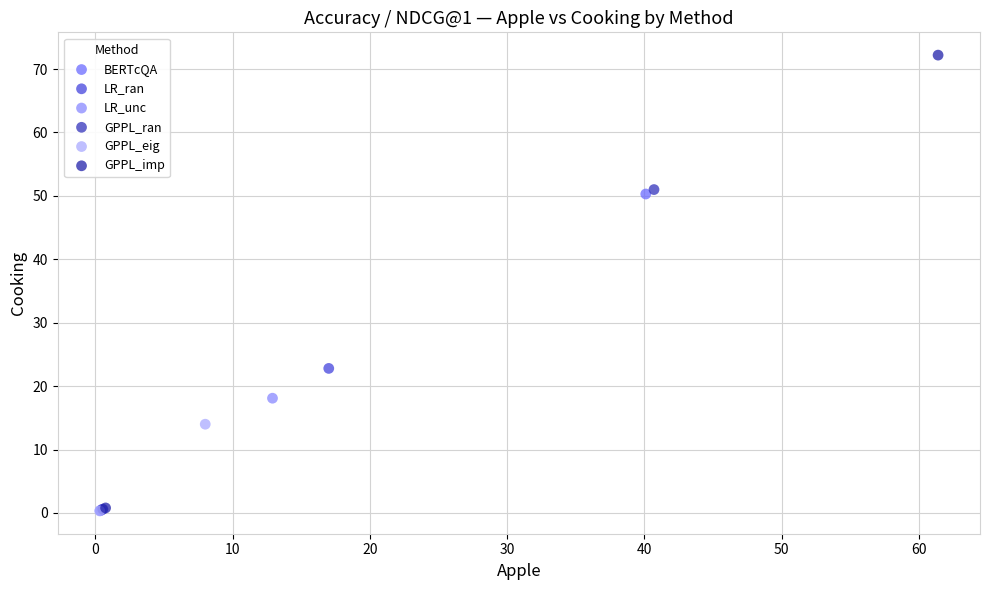

Which series has the largest Y range (max minus min)?

GPPL_imp